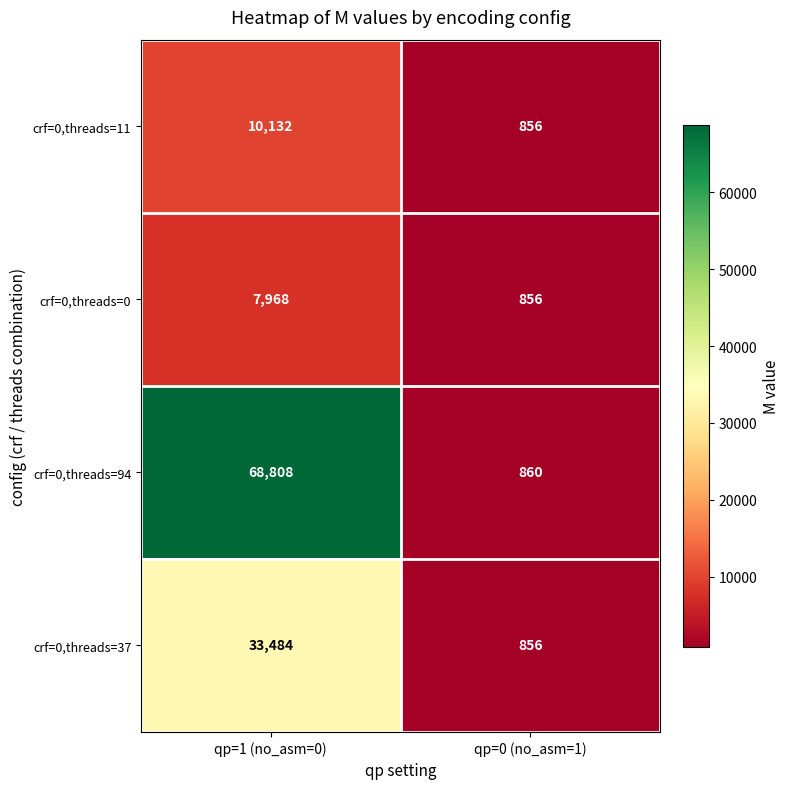

Which series has the largest range (max minus min)?

crf=0,threads=94